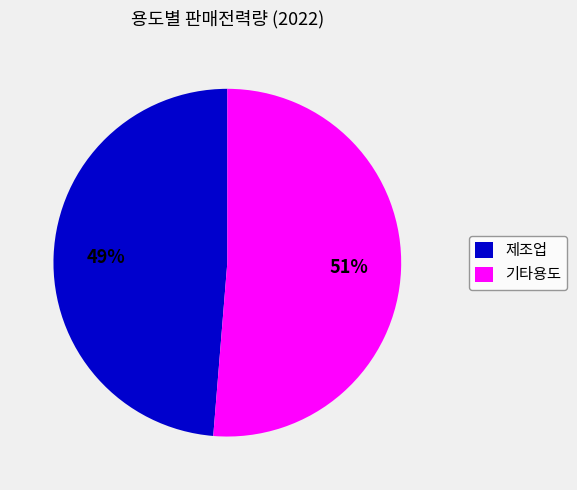

What percentage is the 제조업 slice, to the nearest percent?

49%